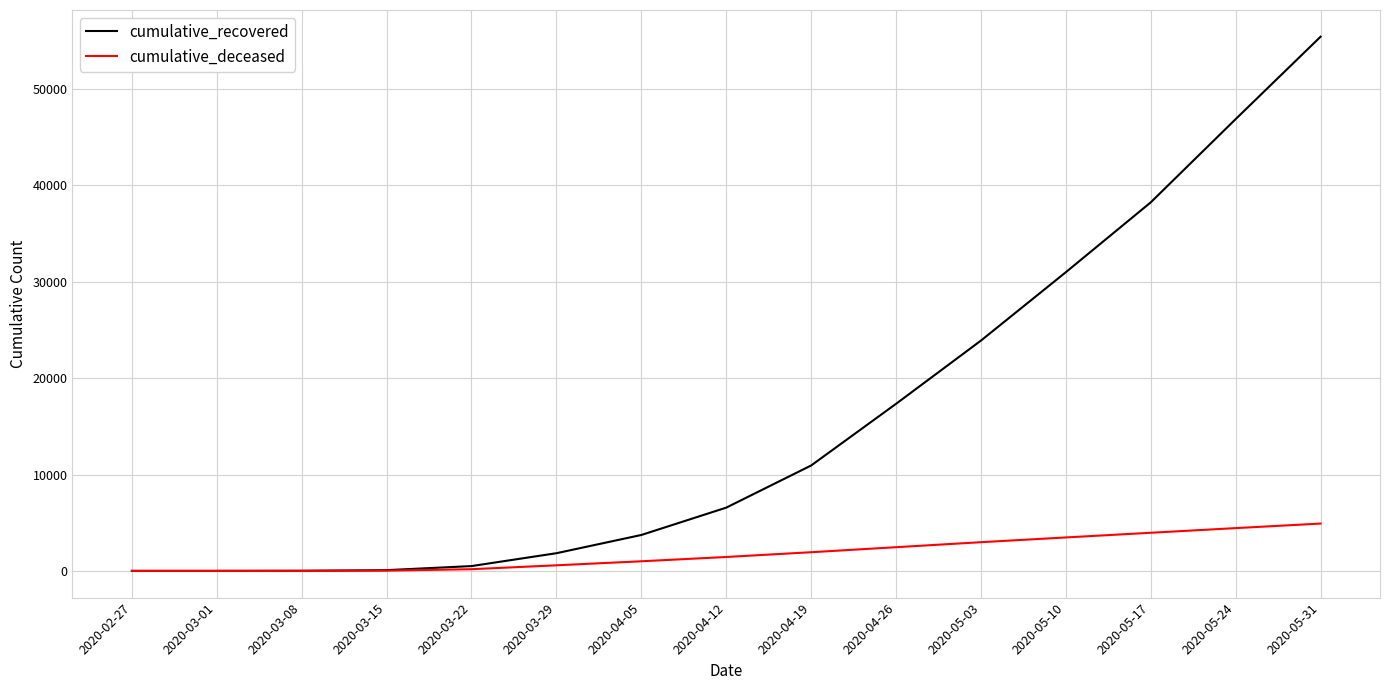

At which category does the chart reach its peak across all series?

2020-05-31